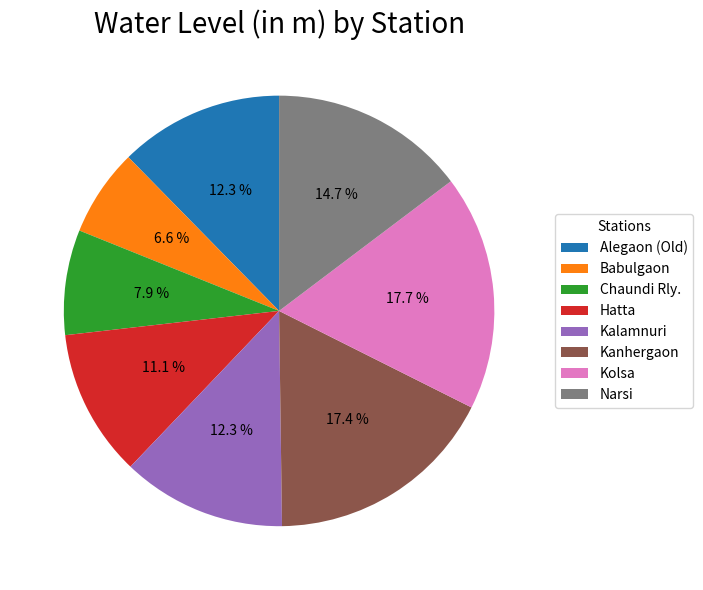

Is there any slice that represents more than half of the pie?

No